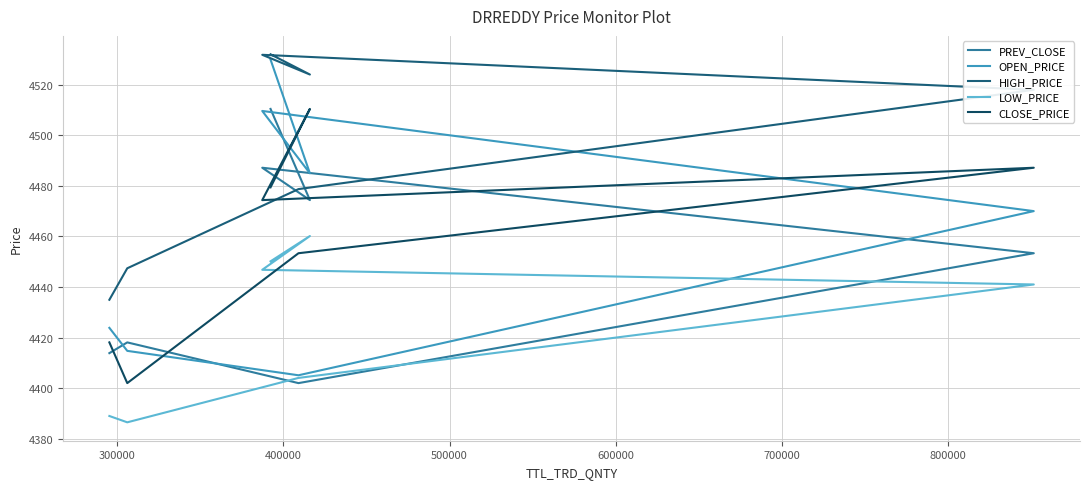

What is the sum of all LOW_PRICE values?

30977.7